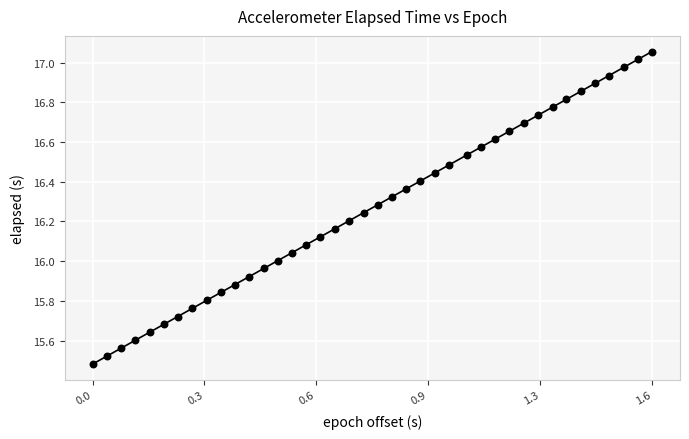

What is the range of Y values (max minus min)?

1.6